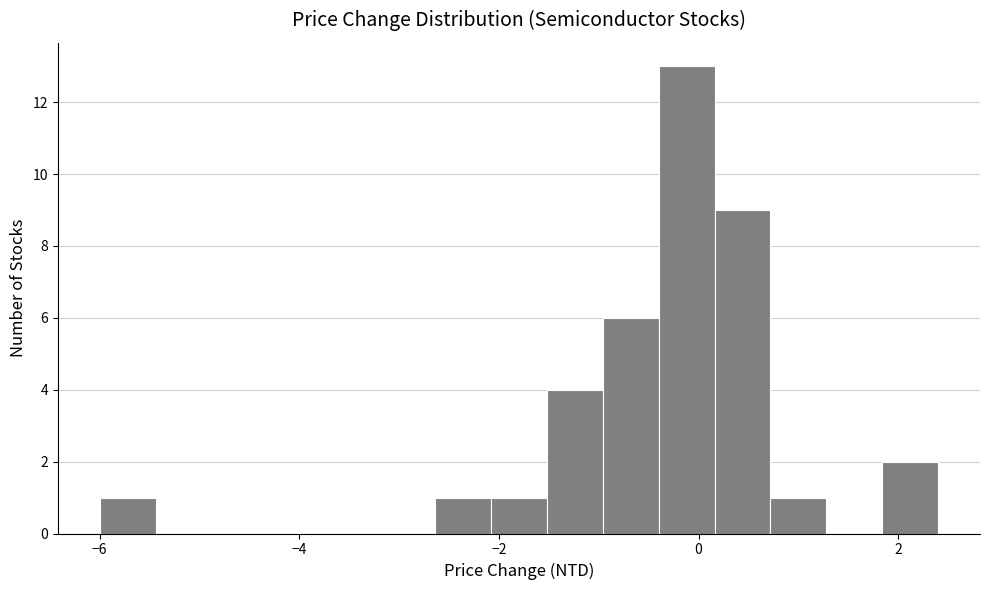

Read against the x-axis, roughly where is the centre of the tallest bar?

-0.2